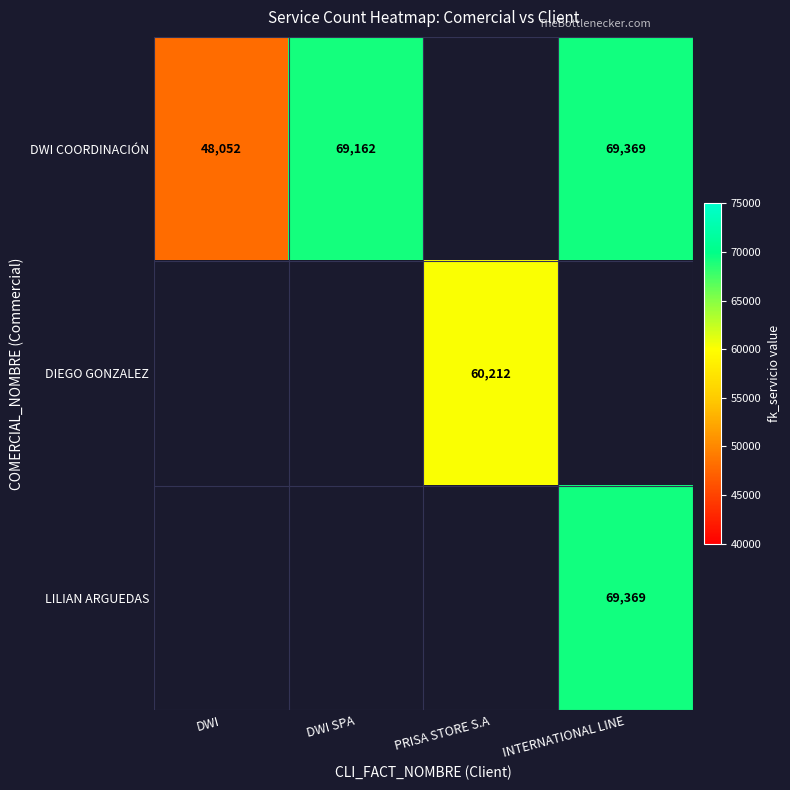

The DWI COORDINACIÓN series shows 67940.9 at DWI. True or false?

False